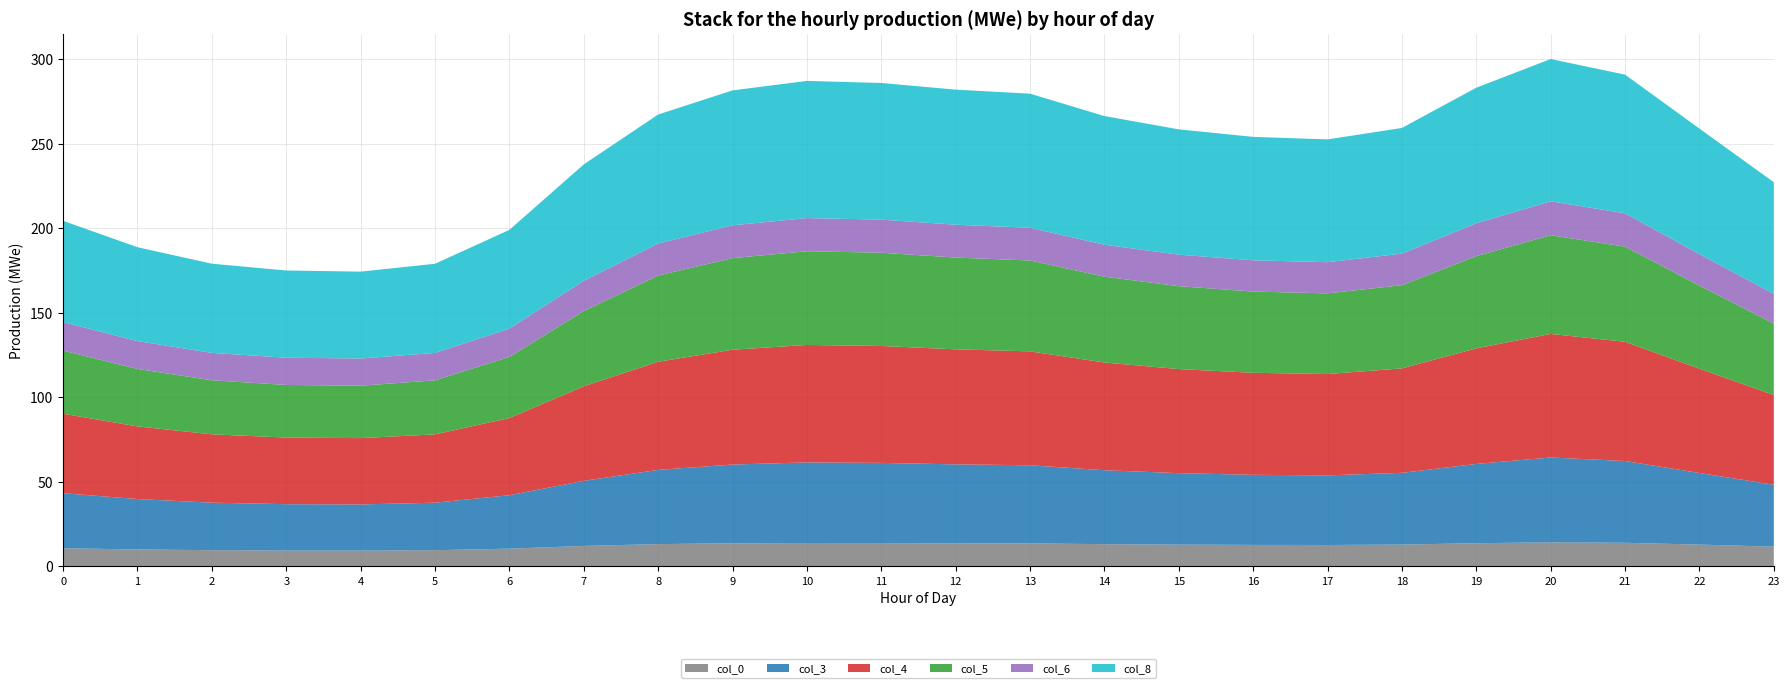

Reading right to left, transcribe all the data shown in this chart.

col_0: 11.7	12.9	13.9	14.2	13.7	12.9	12.6	12.7	12.8	13.1	13.6	13.7	13.8	13.8	13.6	13.2	12.1	10.5	9.6	9.3	9.4	9.6	10.0	10.7
col_3: 36.6	42.3	48.4	50.2	46.9	42.4	41.2	41.4	42.3	43.7	46.2	46.7	47.4	47.6	46.6	43.9	38.5	31.6	28.1	27.3	27.4	28.1	29.8	32.5
col_4: 53.1	61.7	70.5	73.1	68.3	61.8	59.9	60.3	61.5	63.7	67.4	68.0	69.1	69.4	67.9	63.9	55.9	45.6	40.4	39.2	39.4	40.4	42.9	47.0
col_5: 42.2	49.1	56.3	58.4	54.5	49.2	47.7	48.0	49.0	50.7	53.7	54.3	55.1	55.4	54.1	51.0	44.5	36.1	31.9	31.0	31.1	32.0	34.0	37.3
col_6: 17.6	18.6	19.7	20.0	19.5	18.7	18.4	18.5	18.6	18.9	19.4	19.4	19.6	19.6	19.4	18.9	17.9	16.7	16.2	16.1	16.1	16.2	16.4	16.9
col_8: 66.0	74.2	82.0	84.1	80.1	74.3	72.6	73.0	74.1	76.1	79.3	79.9	80.8	81.1	79.8	76.3	68.8	58.4	52.7	51.4	51.6	52.7	55.5	59.9